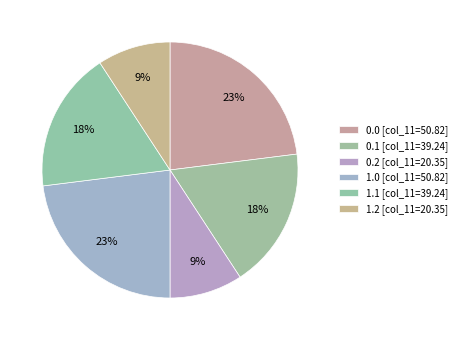

How many segments does this pie chart have?

6